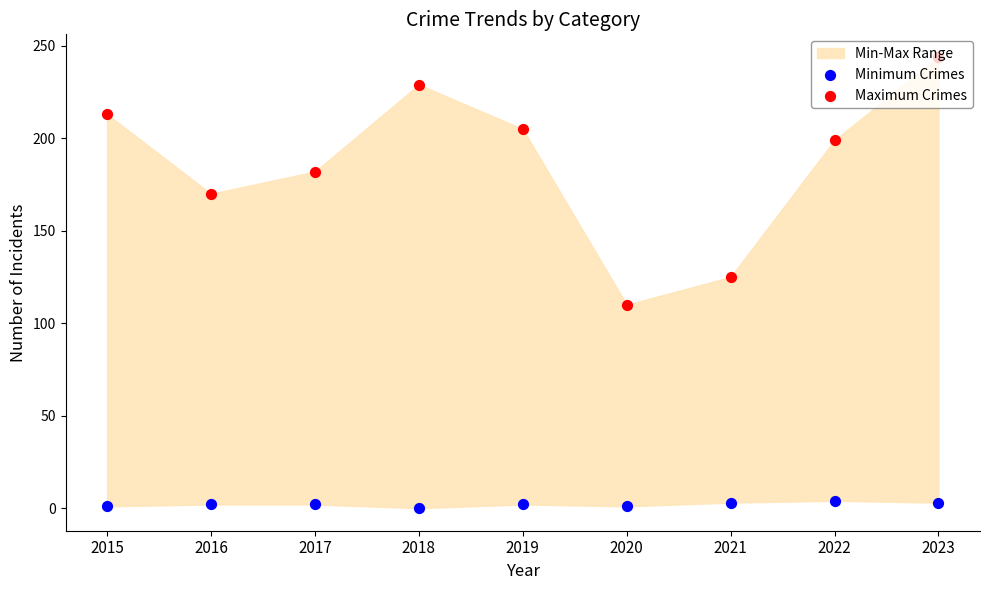

What is the total value across all series at 2015?

214